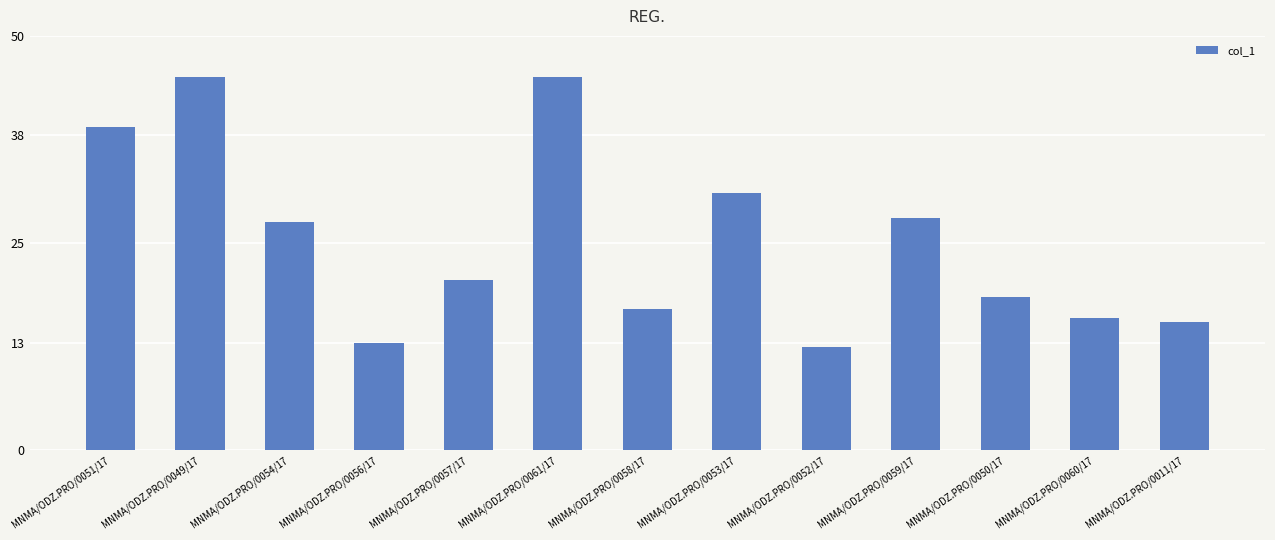

Does the chart contain any negative values?

No